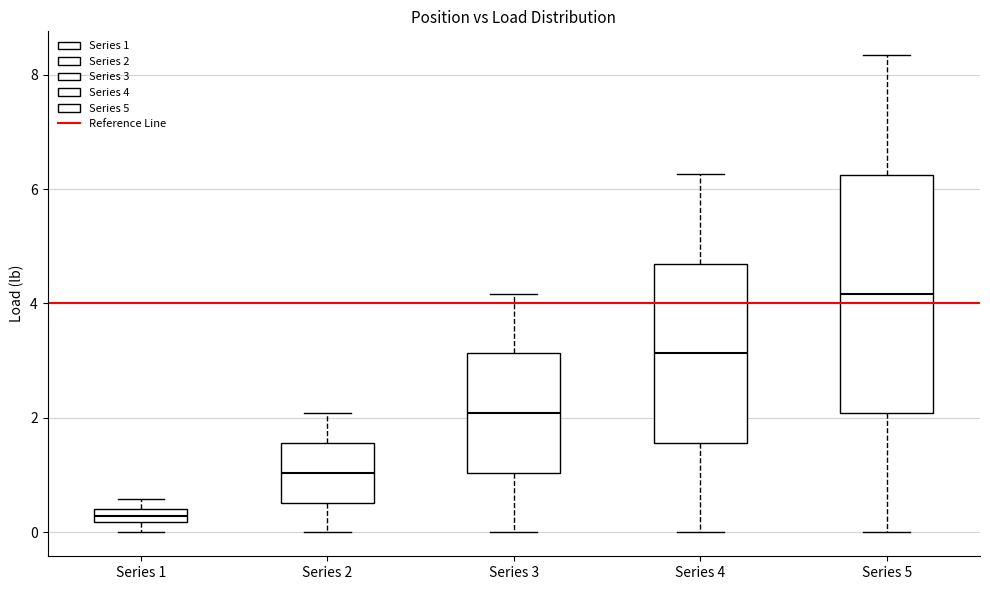

Where is the upper edge of the box for Series 2 on the y-axis? The values are not printed on the chart, so give them approximately, as read against the axis.

1.6